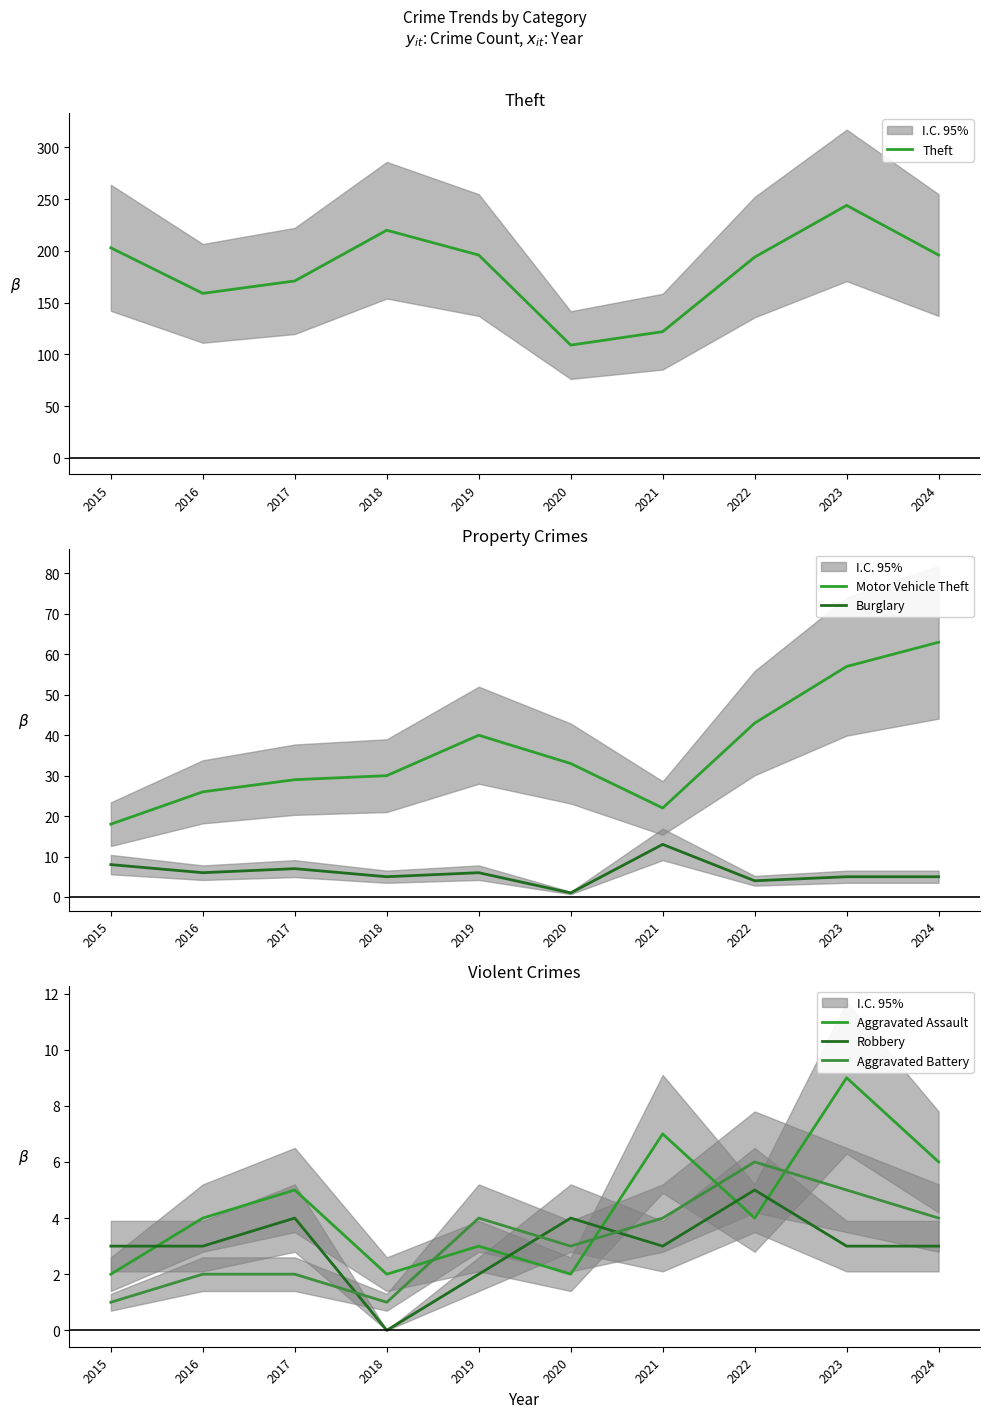

Is the value of Burglary at 2019 greater than the value of Theft at 2022?

No